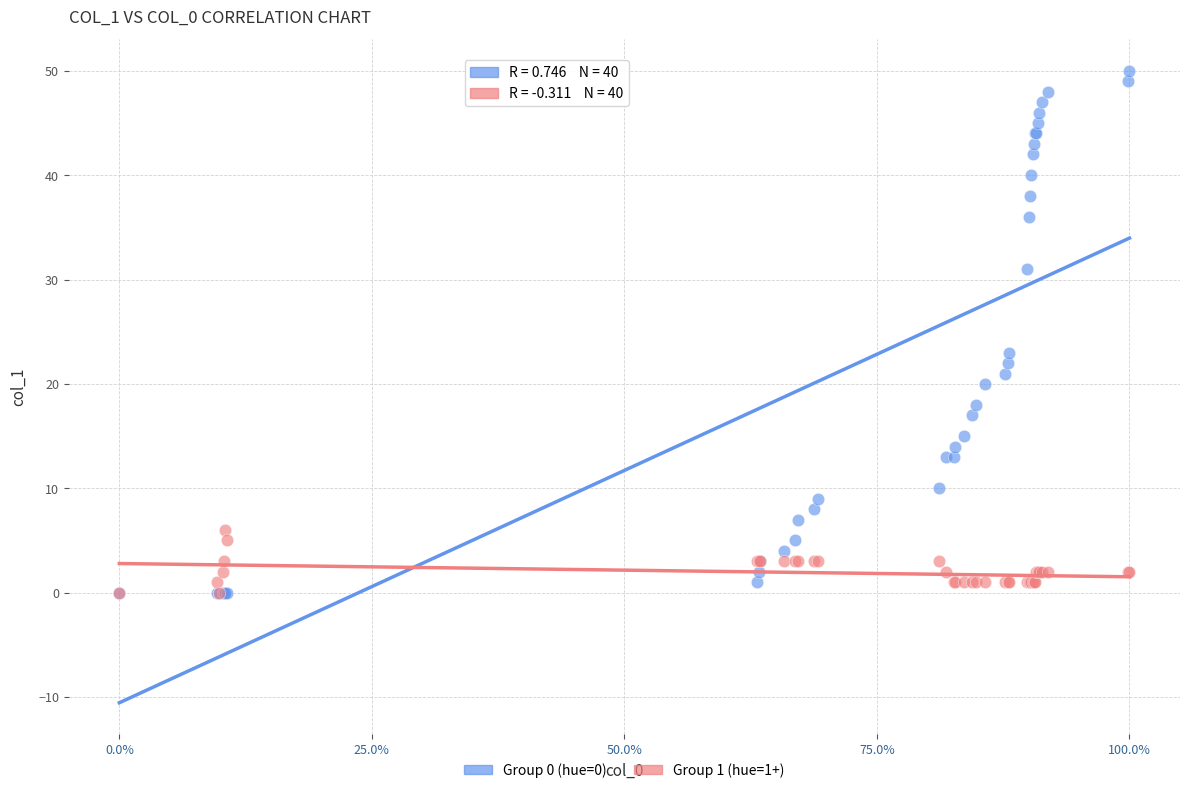

Across all series, what Y value is closest to 25?

23